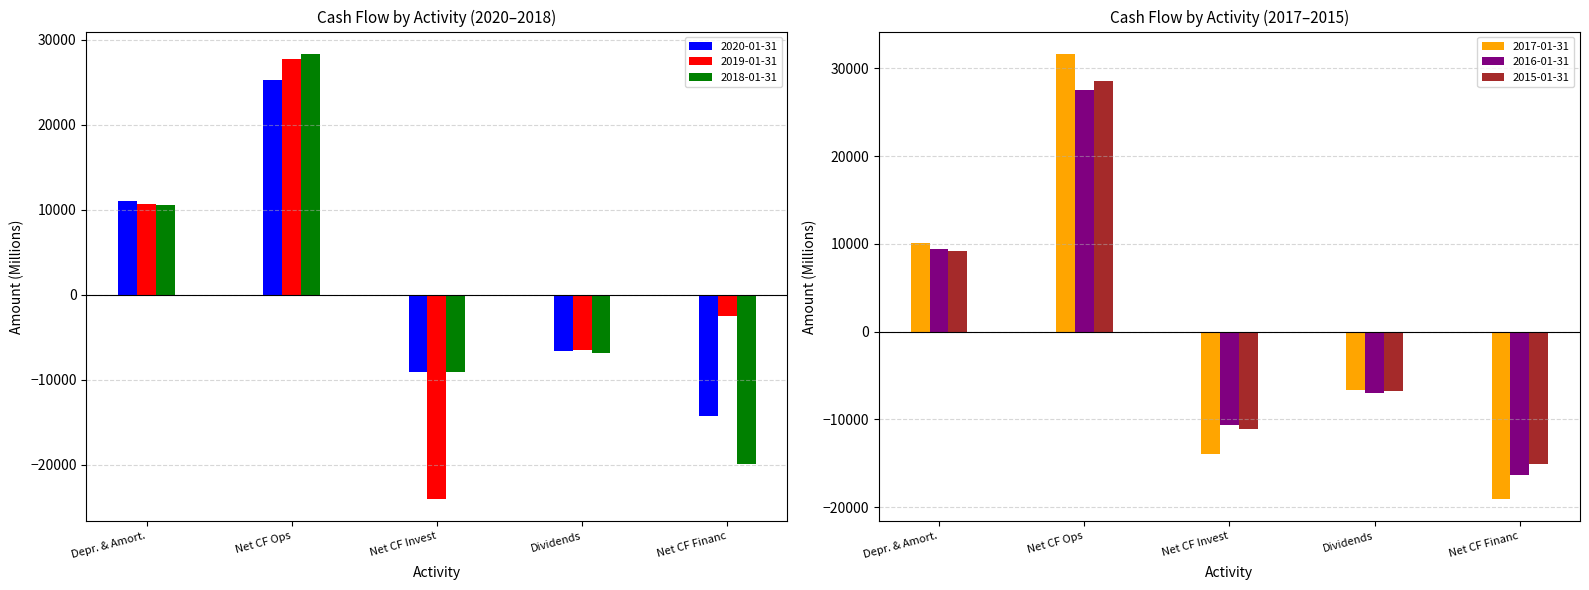

Rank the series by their maximum value, from lowest to highest.

2020-01-31, 2016-01-31, 2019-01-31, 2018-01-31, 2015-01-31, 2017-01-31